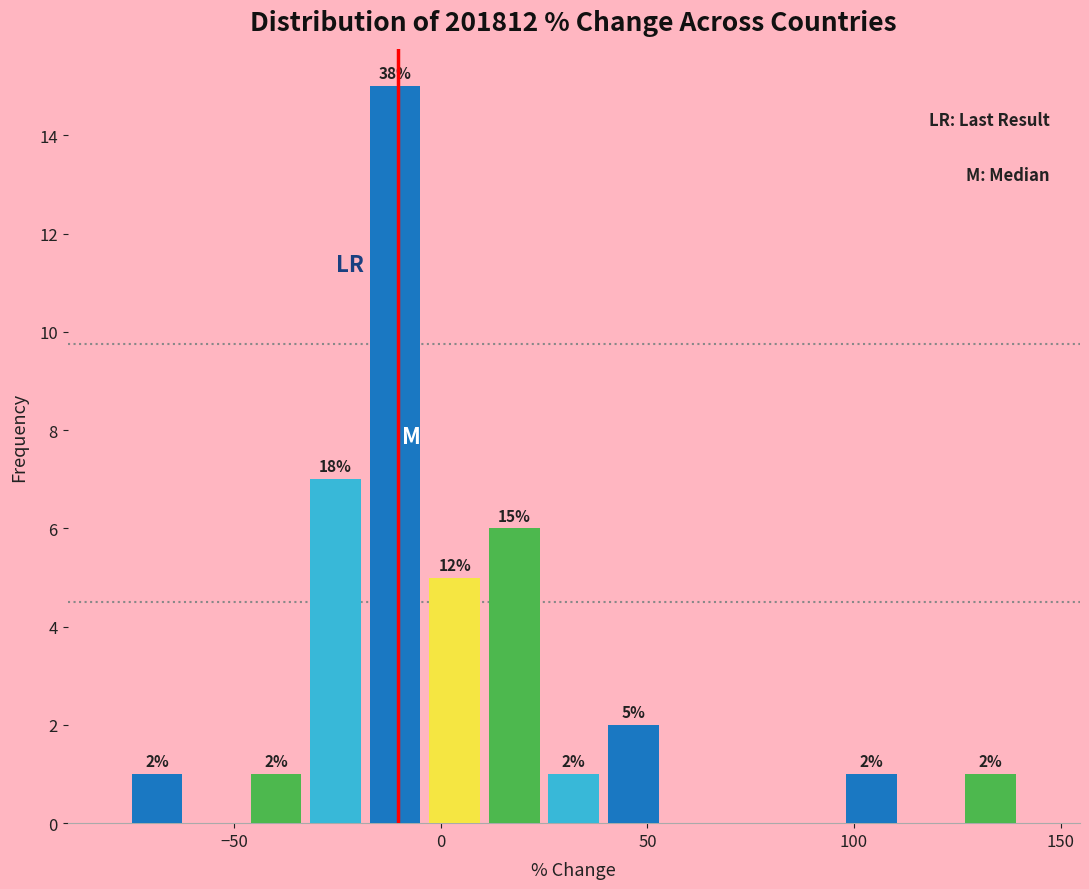

Read against the x-axis, roughly where is the centre of the tallest bar?

-10